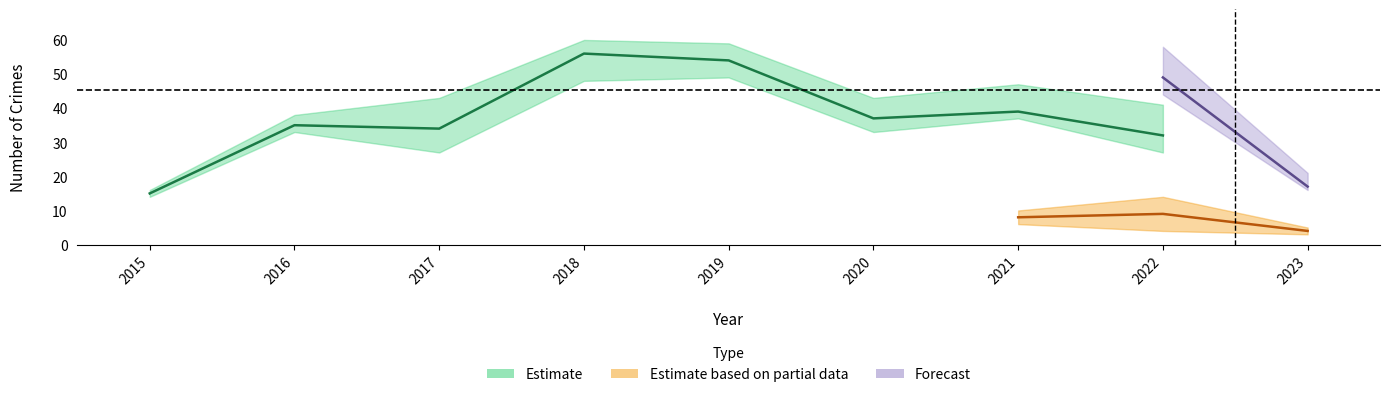

True or false: Aggravated Assault has more than 2 points higher than both neighbors.

False